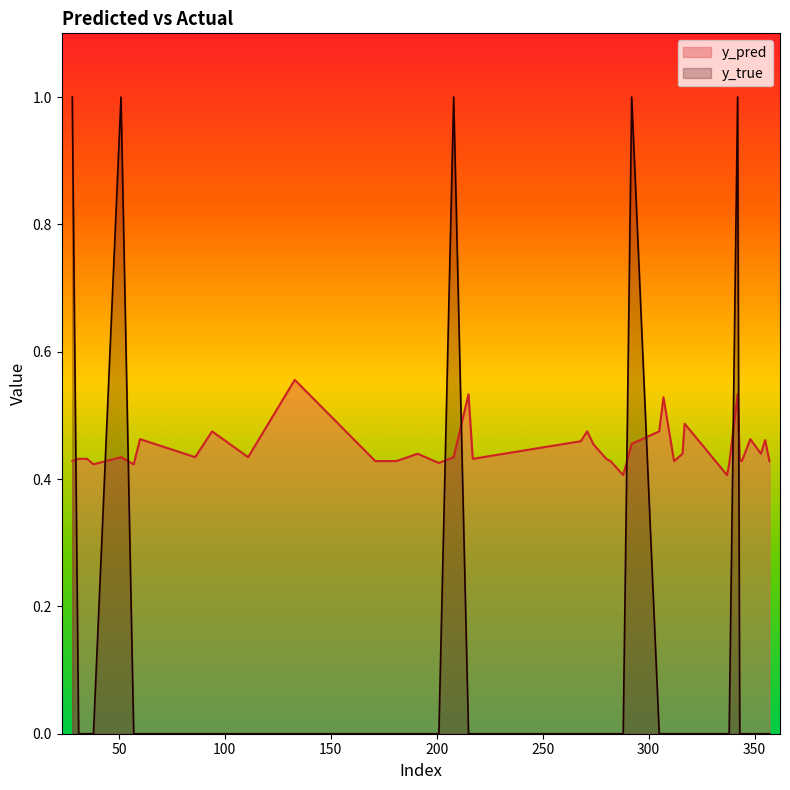

Reading left to right, transcribe all the data shown in this chart.

y_pred: 28=0.4	31=0.4	35=0.4	38=0.4	51=0.4	57=0.4	60=0.5	86=0.4	94=0.5	111=0.4	133=0.6	171=0.4	180=0.4	181=0.4	191=0.4	201=0.4	208=0.4	215=0.5	217=0.4	268=0.5	271=0.5	274=0.5	280=0.4	282=0.4	288=0.4	292=0.5	305=0.5	307=0.5	312=0.4	316=0.4	317=0.5	337=0.4	338=0.4	342=0.5	343=0.4	344=0.4	348=0.5	353=0.4	355=0.5	357=0.4
y_true: 28=1.0	31=0.0	35=0.0	38=0.0	51=1.0	57=0.0	60=0.0	86=0.0	94=0.0	111=0.0	133=0.0	171=0.0	180=0.0	181=0.0	191=0.0	201=0.0	208=1.0	215=0.0	217=0.0	268=0.0	271=0.0	274=0.0	280=0.0	282=0.0	288=0.0	292=1.0	305=0.0	307=0.0	312=0.0	316=0.0	317=0.0	337=0.0	338=0.0	342=1.0	343=0.0	344=0.0	348=0.0	353=0.0	355=0.0	357=0.0